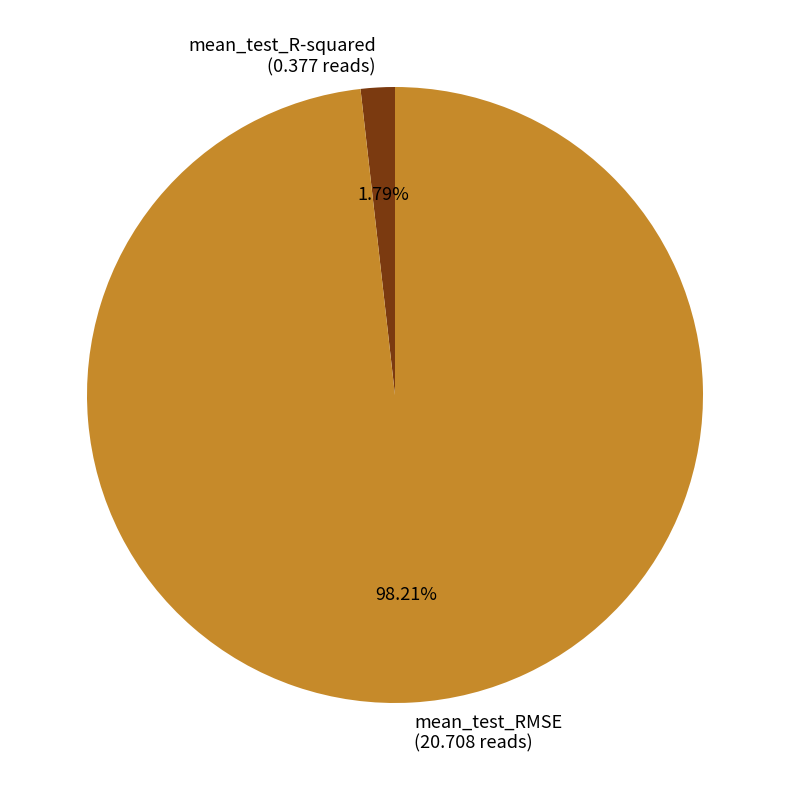

Count the number of slices in the pie.

2